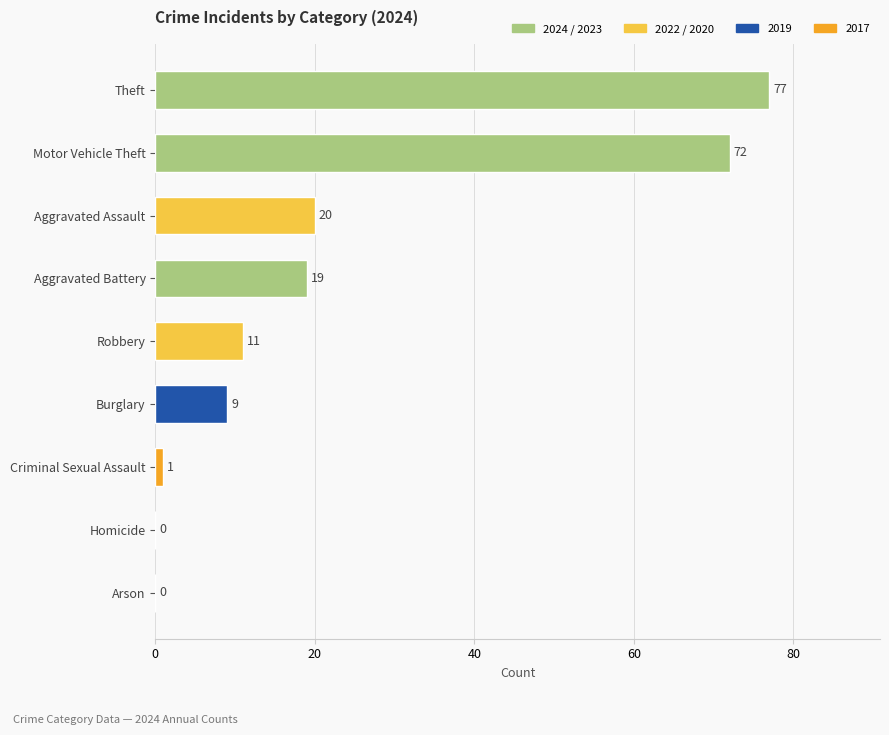

Reading top to bottom, what are all the values shown in this chart?

Theft=77	Motor Vehicle Theft=72	Aggravated Assault=20	Aggravated Battery=19	Robbery=11	Burglary=9	Criminal Sexual Assault=1	Homicide=0	Arson=0